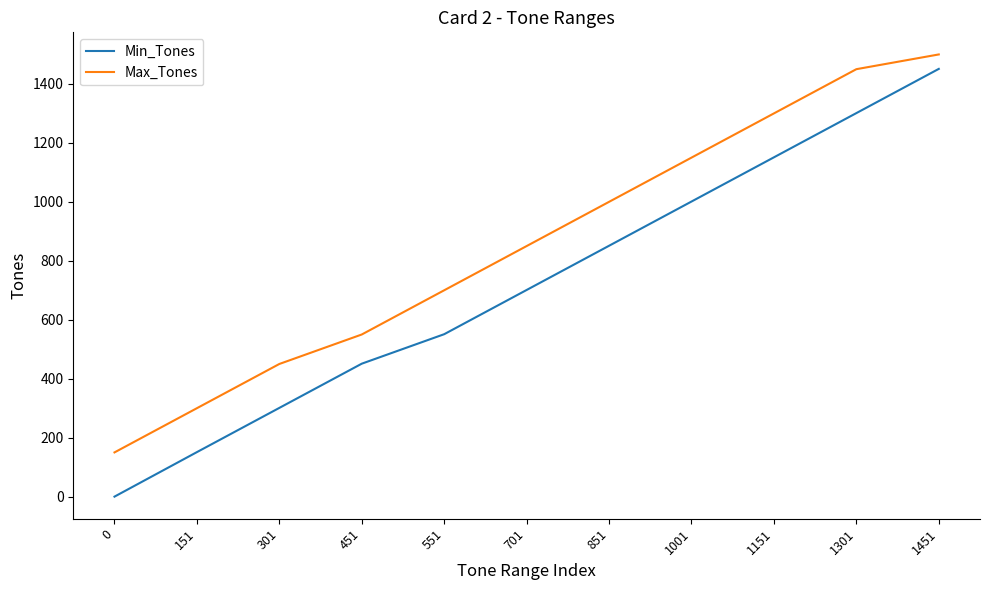

Does the chart have visible grid lines?

No